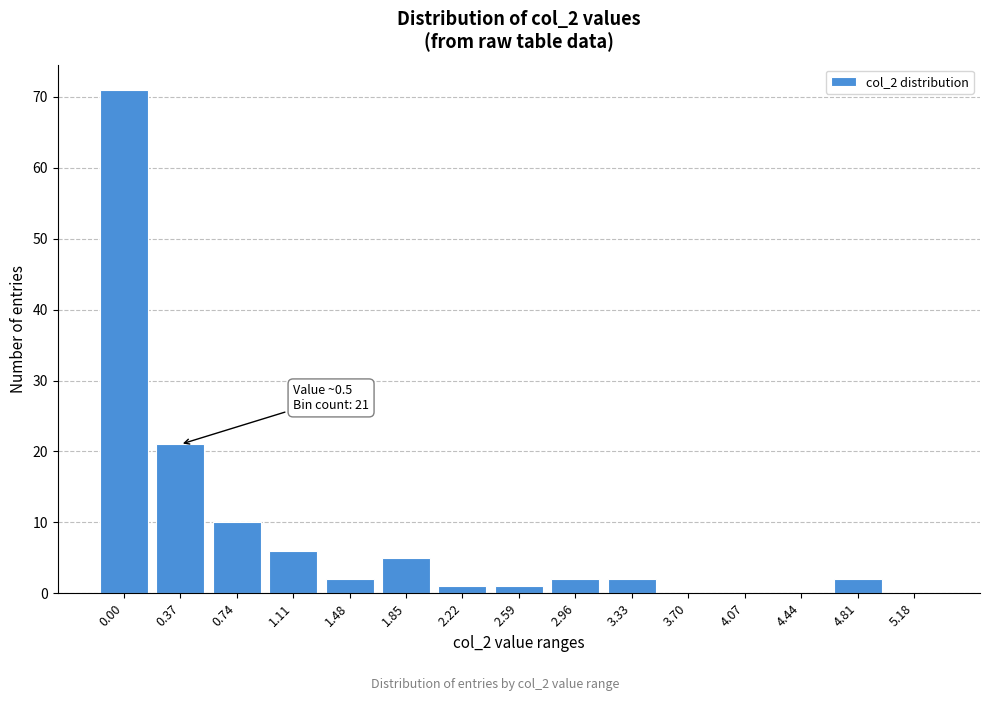

Reading right to left, list all the values displayed in this chart.

5.18=0	4.81=2	4.44=0	4.07=0	3.70=0	3.33=2	2.96=2	2.59=1	2.22=1	1.85=5	1.48=2	1.11=6	0.74=10	0.37=21	0.00=71